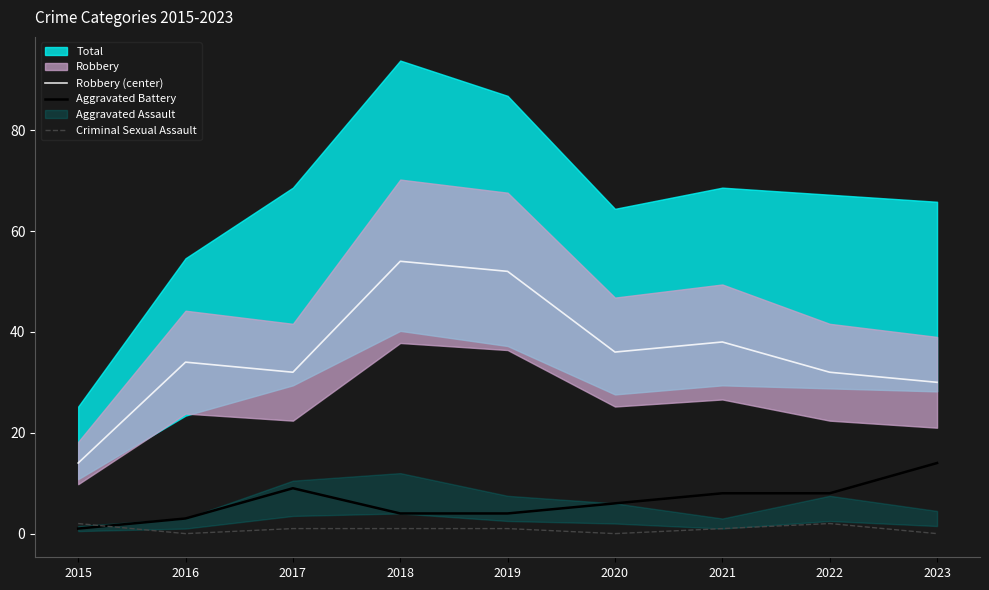

The Criminal Sexual Assault series shows 1 at 2017. True or false?

True